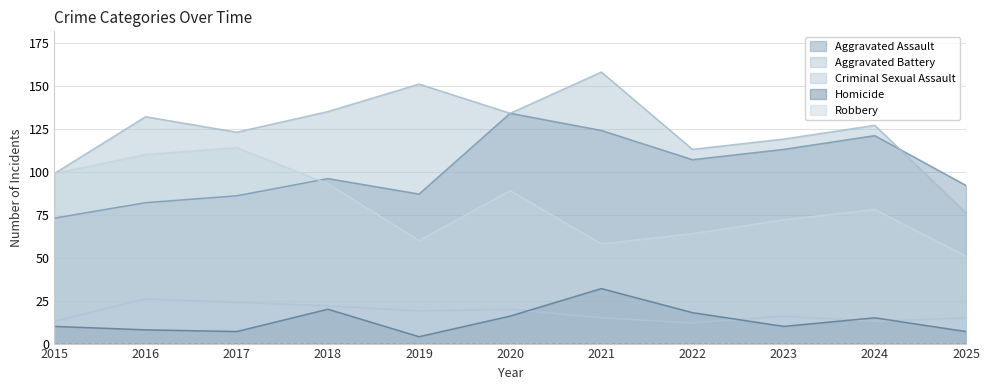

Reading left to right, transcribe all the data shown in this chart.

Aggravated Assault: 73	82	86	96	87	134	124	107	113	121	92
Aggravated Battery: 99	132	123	135	151	134	158	113	119	127	76
Criminal Sexual Assault: 13	26	24	22	19	20	15	12	16	13	15
Homicide: 10	8	7	20	4	16	32	18	10	15	7
Robbery: 99	110	114	93	60	89	58	64	72	78	51